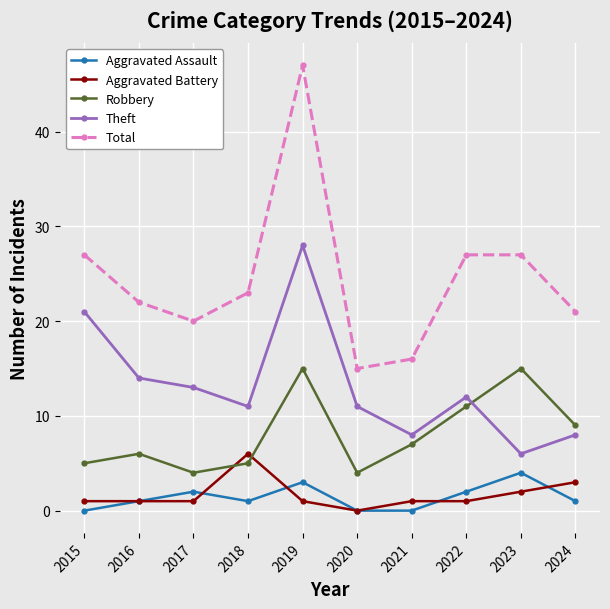

Which series has the largest range (max minus min)?

Total